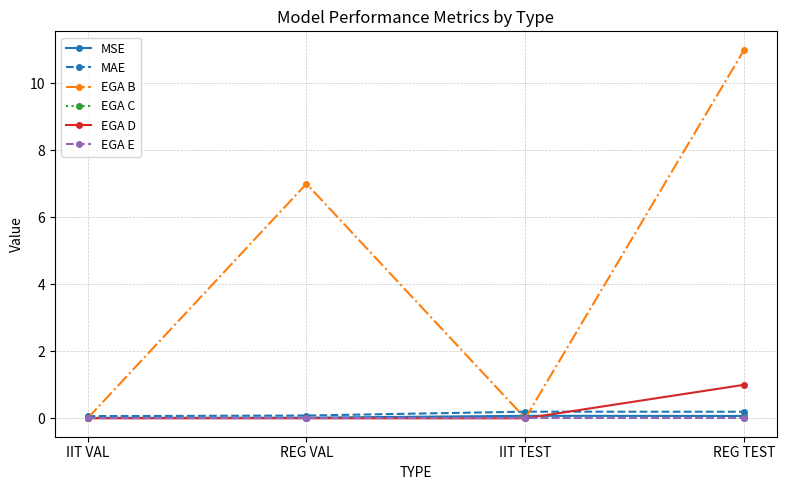

What is the difference between the maximum and minimum values in the EGA B series?

11.0